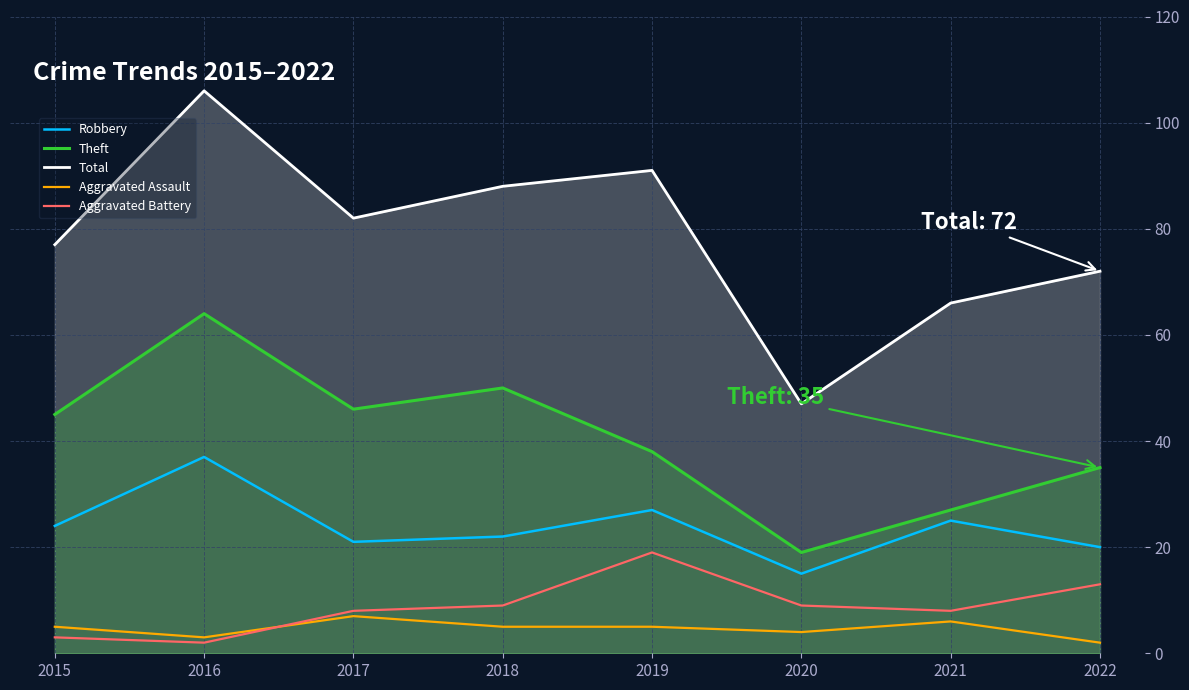

What is the average value of the Robbery series?

24